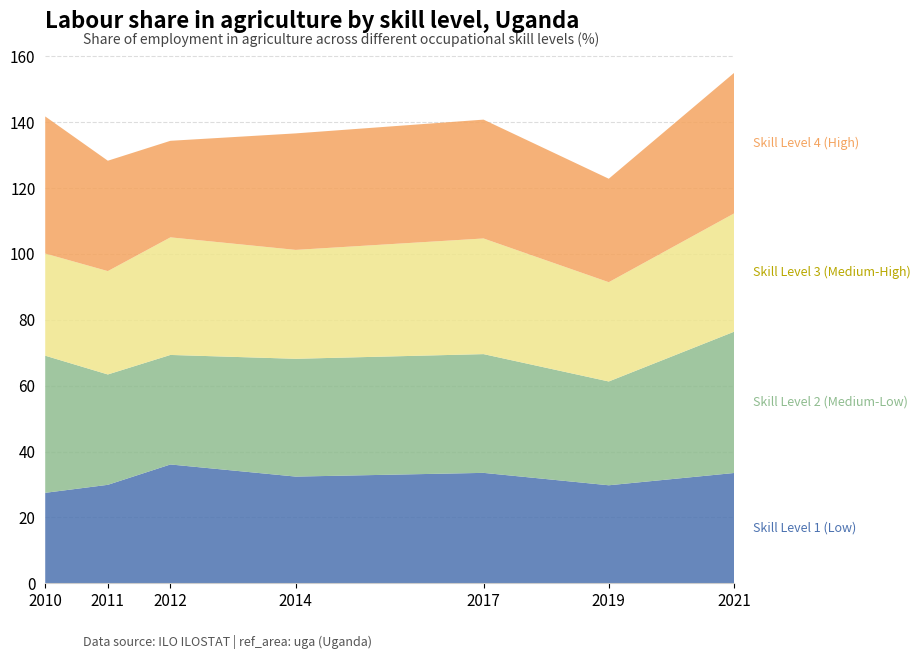

Reading left to right, transcribe all the data shown in this chart.

ocu_skill_l1: 2010=27.5	2011=29.9	2012=36.1	2014=32.4	2017=33.5	2019=29.8	2021=33.5
ocu_skill_l2: 2010=41.6	2011=33.5	2012=33.3	2014=35.8	2017=36.1	2019=31.5	2021=42.9
ocu_skill_l3: 2010=31.0	2011=31.4	2012=35.7	2014=33.1	2017=35.1	2019=30.1	2021=35.9
ocu_skill_l4: 2010=41.6	2011=33.5	2012=29.3	2014=35.4	2017=36.1	2019=31.4	2021=42.7